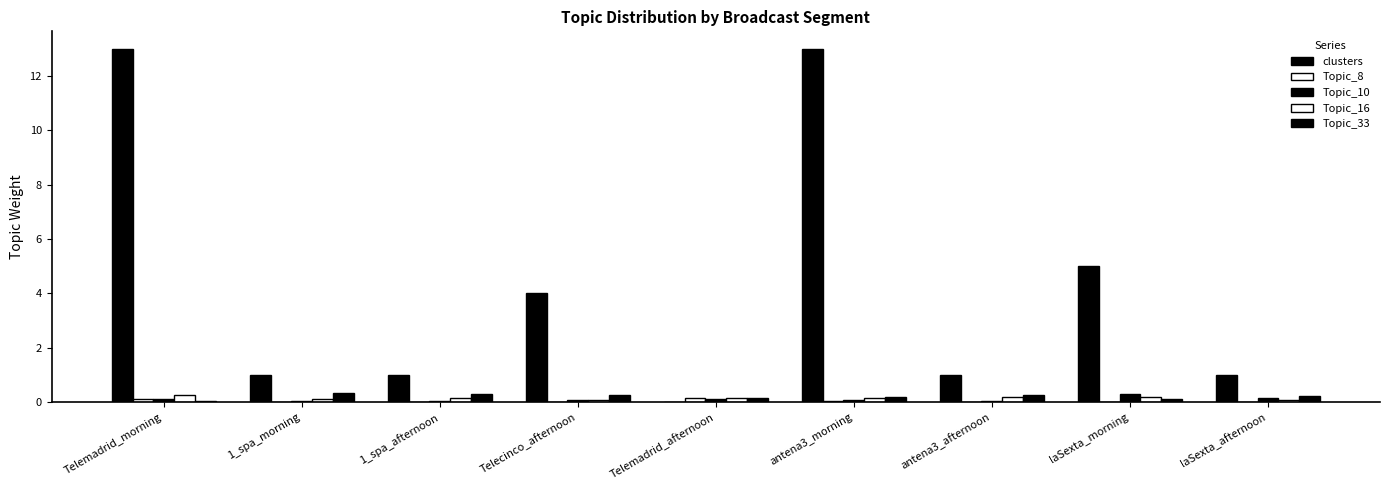

At which category is the sum across all series the highest?

Telemadrid_morning